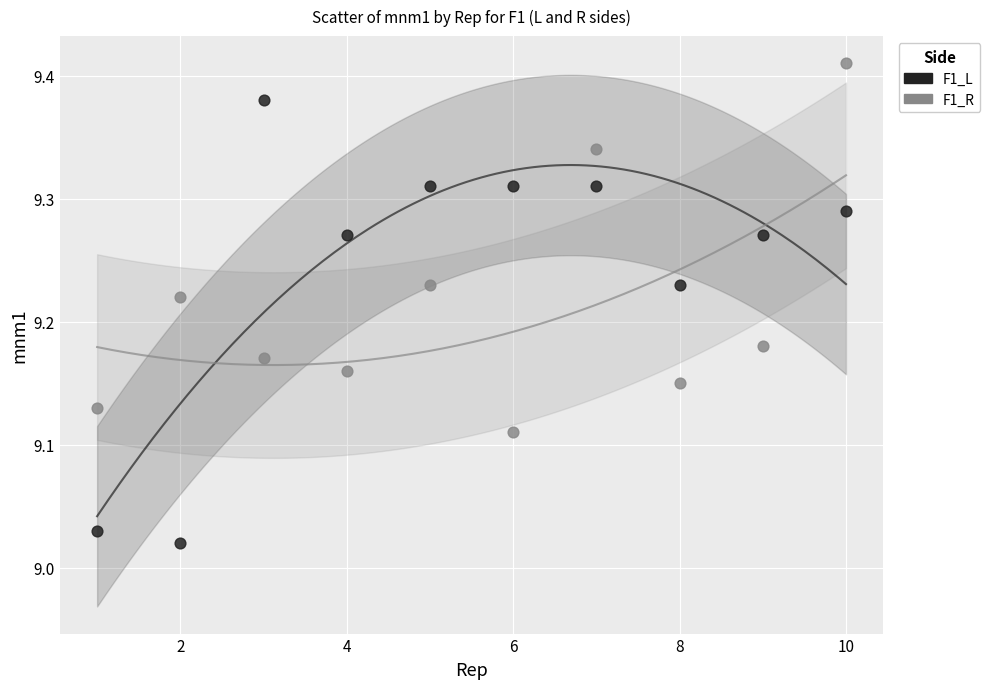

Across all data points, what is the range of Y values (max minus min)?

0.4